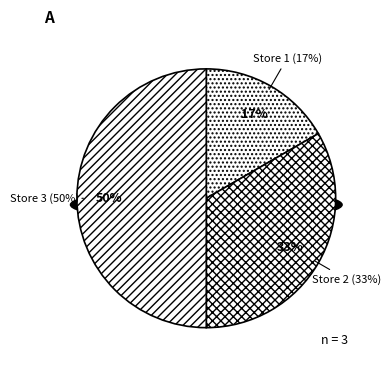

What is the total percentage of Store 2 and Store 3?

83.3%